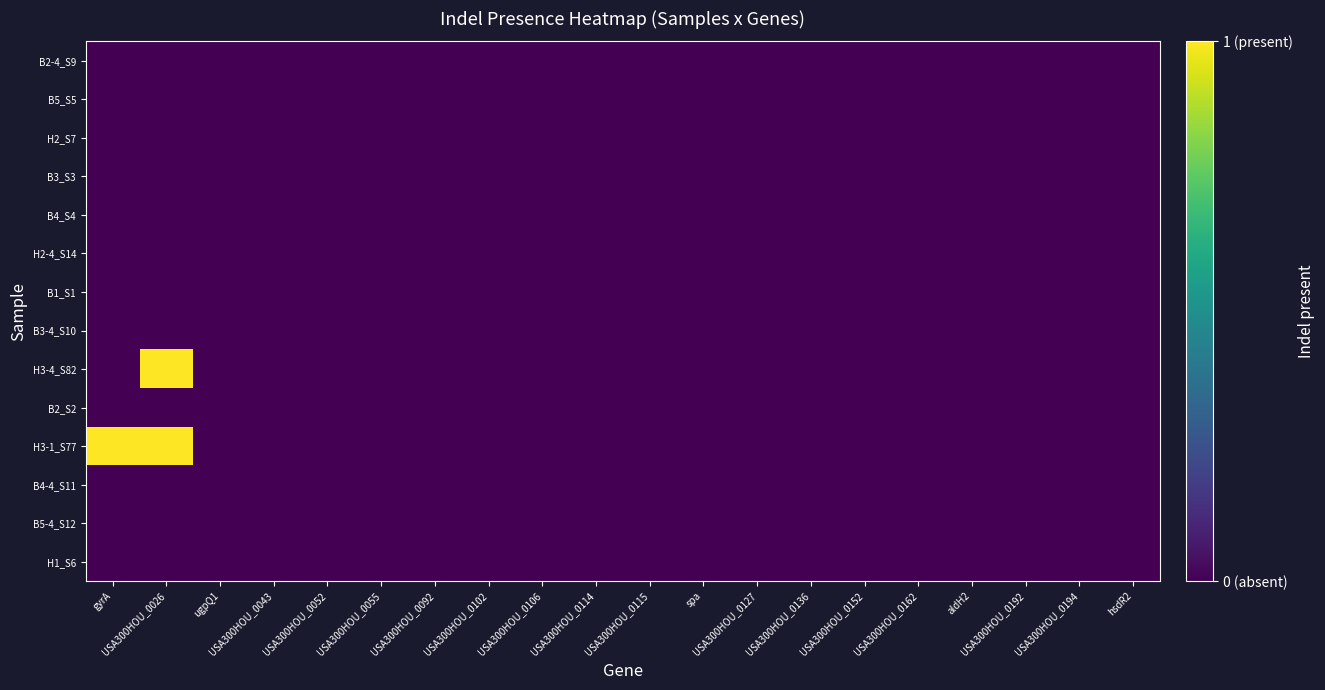

List the series in order of their peak value, highest first.

H3-4_S82, H3-1_S77, B2-4_S9, B5_S5, H2_S7, B3_S3, B4_S4, H2-4_S14, B1_S1, B3-4_S10, B2_S2, B4-4_S11, B5-4_S12, H1_S6